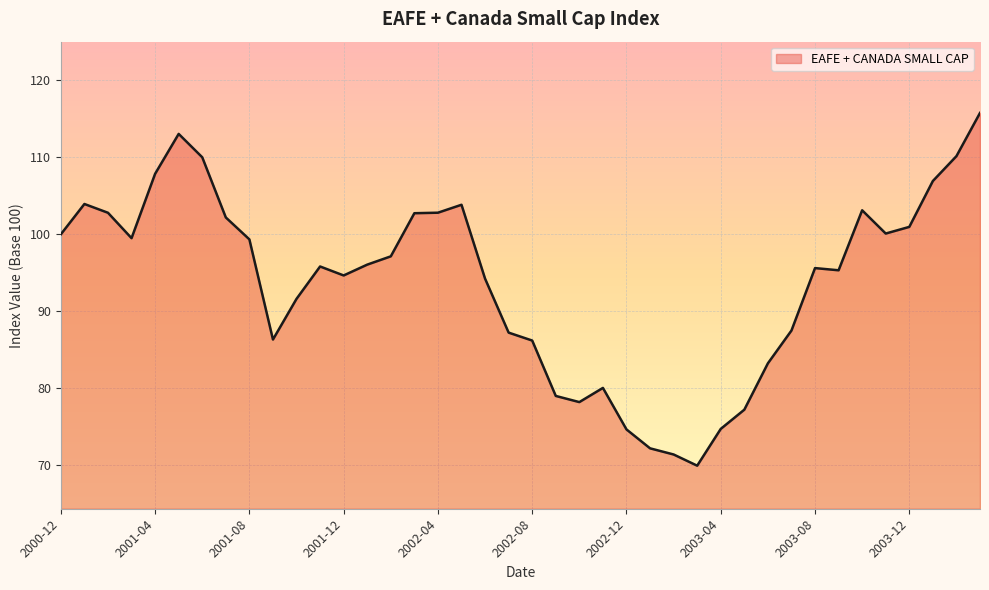

What is the minimum value shown in the chart?

69.9